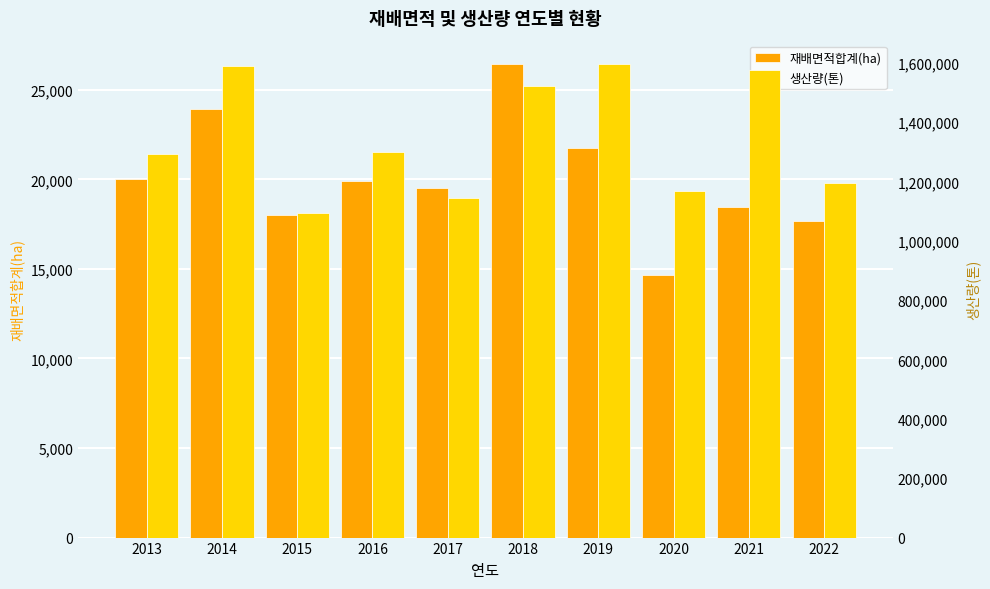

What is the average value of the 생산량(톤) series?

1347710.1